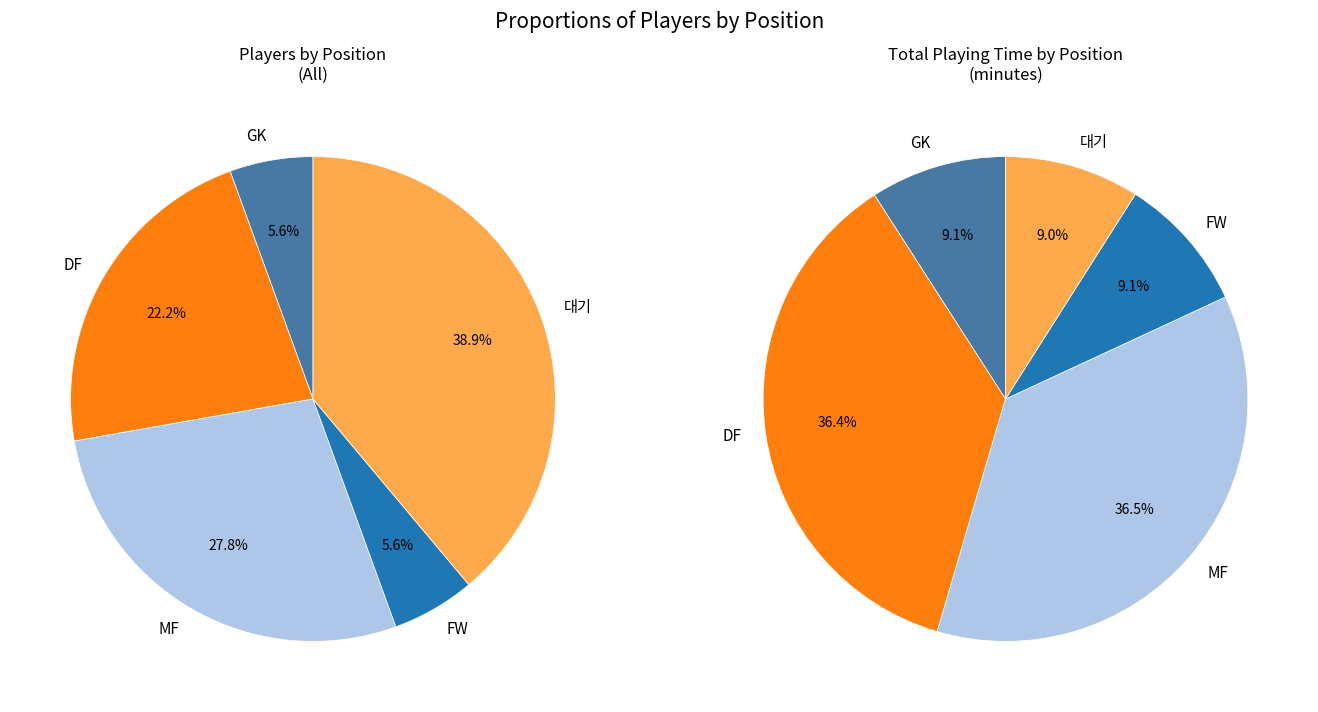

To the nearest percent, what is the difference between the largest and smallest slice percentages?

33%